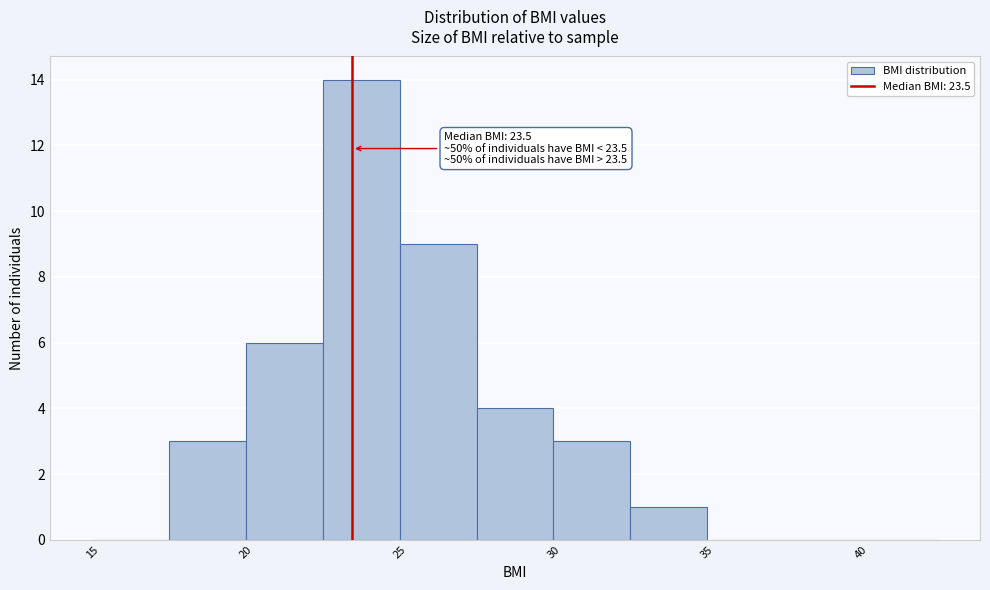

Which range on the x-axis has the tallest bar?

22.5 to 25.0